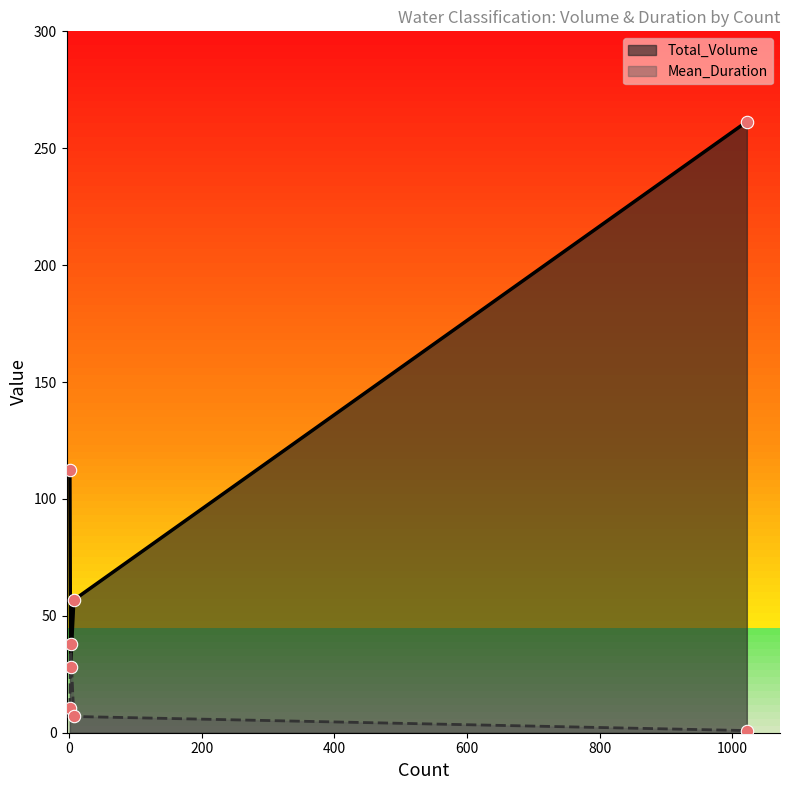

Which series contains the lowest Y value?

Mean_Duration